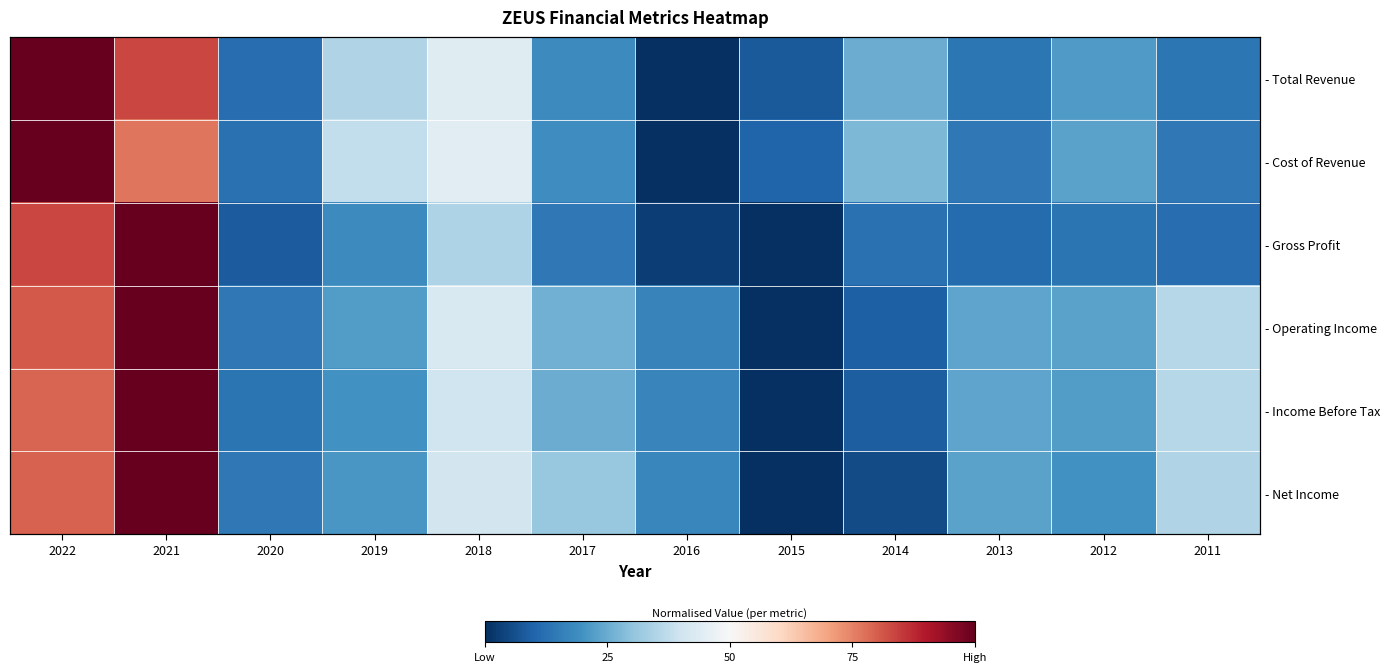

What is the average value of the - Income Before Tax series?

0.3